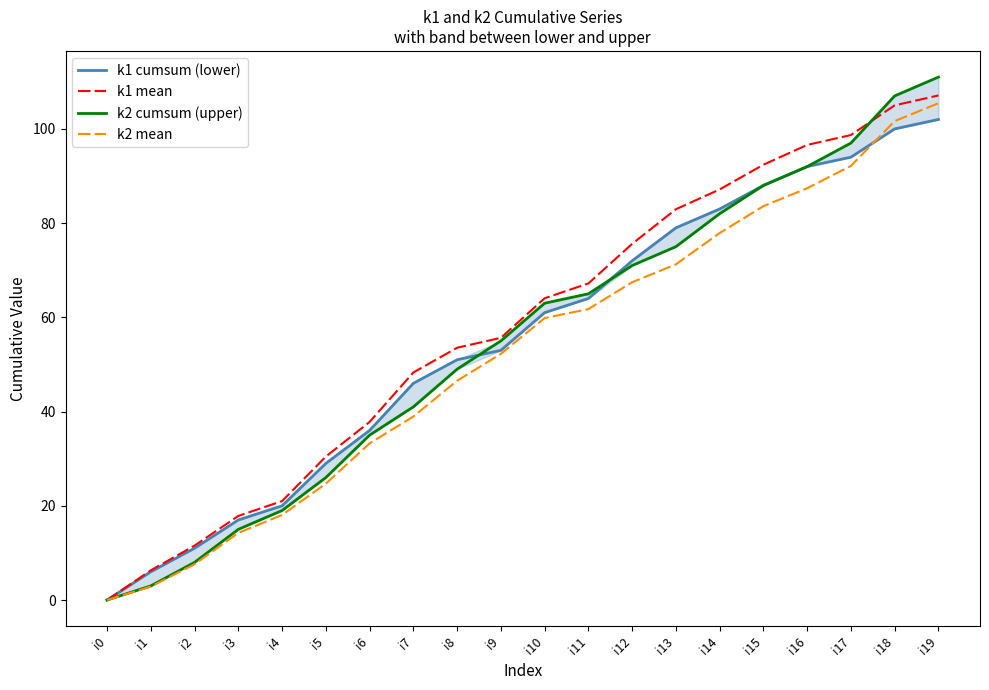

Between which two adjacent categories do k1 cumsum (lower) and k2 cumsum (upper) first intersect?

i8 and i9